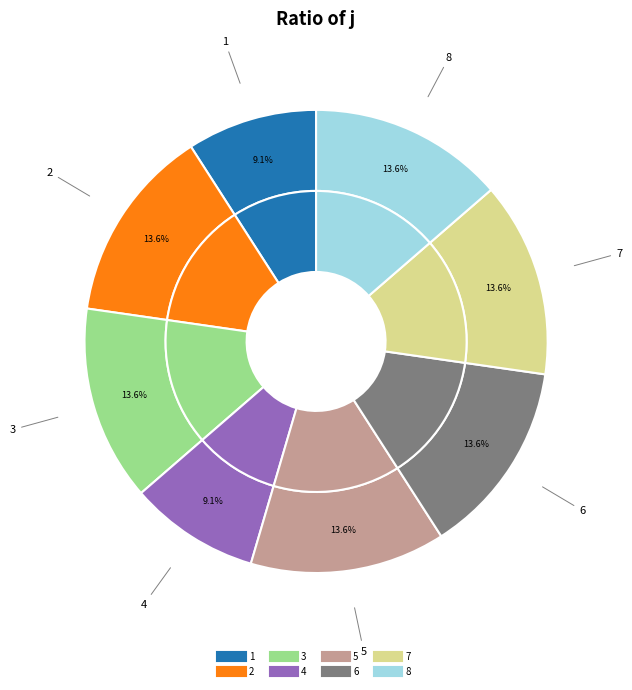

What percentage do 3 and 1 together represent?

22.7%